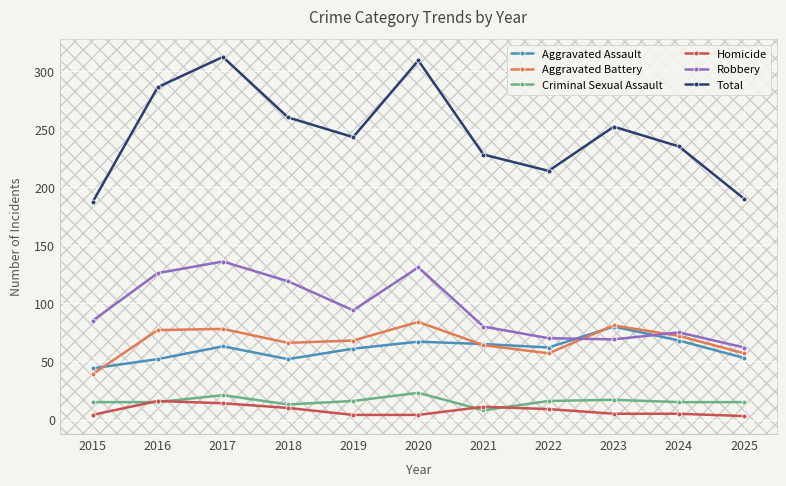

What is the smallest value displayed?

3